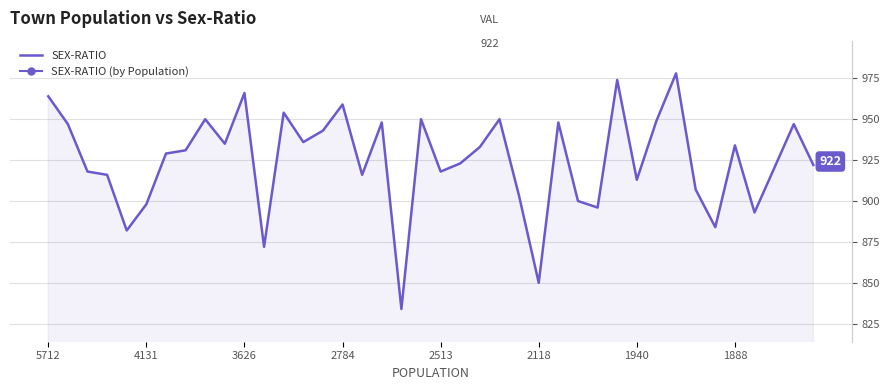

What is the greatest value displayed?

978